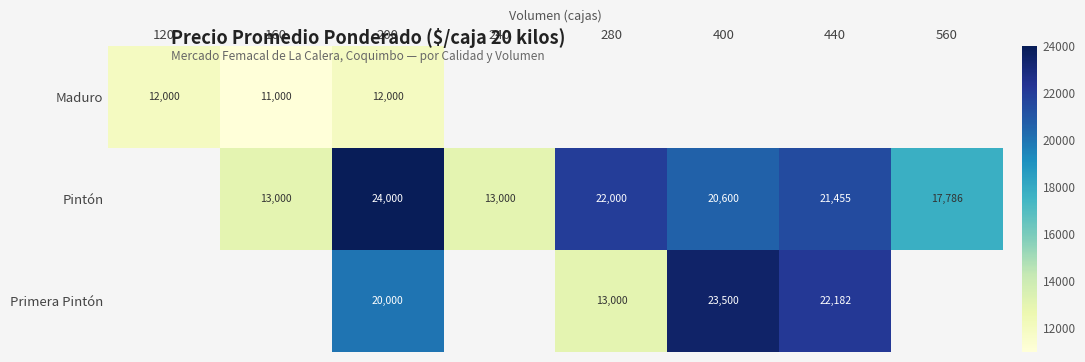

At 200, list the series in order from largest to smallest.

Pintón, Primera Pintón, Maduro